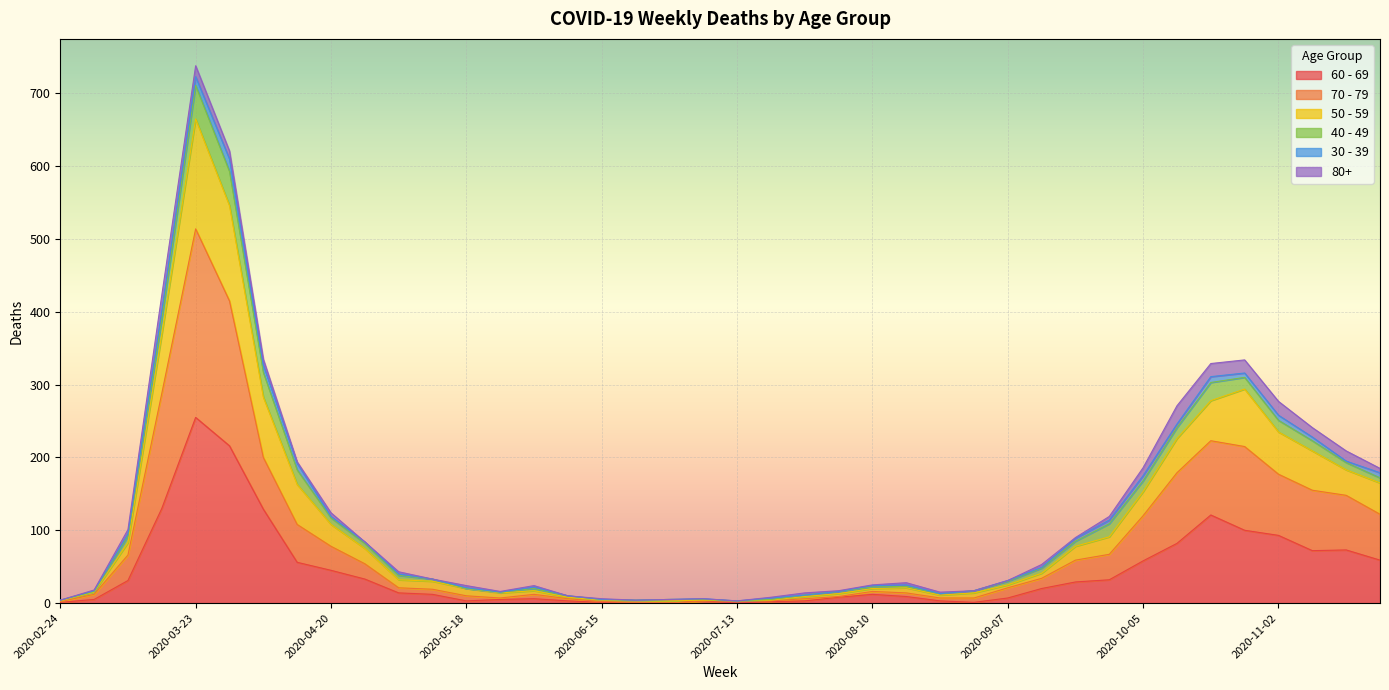

True or false: 50 - 59 has a value of 195 at 2020-11-16.

True